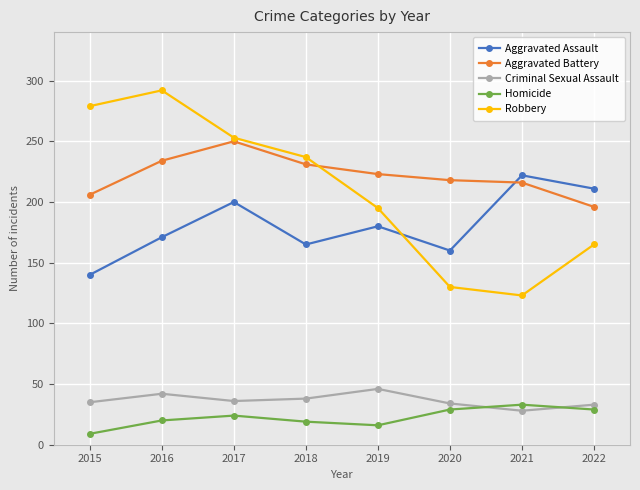

Is the value of Criminal Sexual Assault at 2021 greater than the value of Robbery at 2018?

No